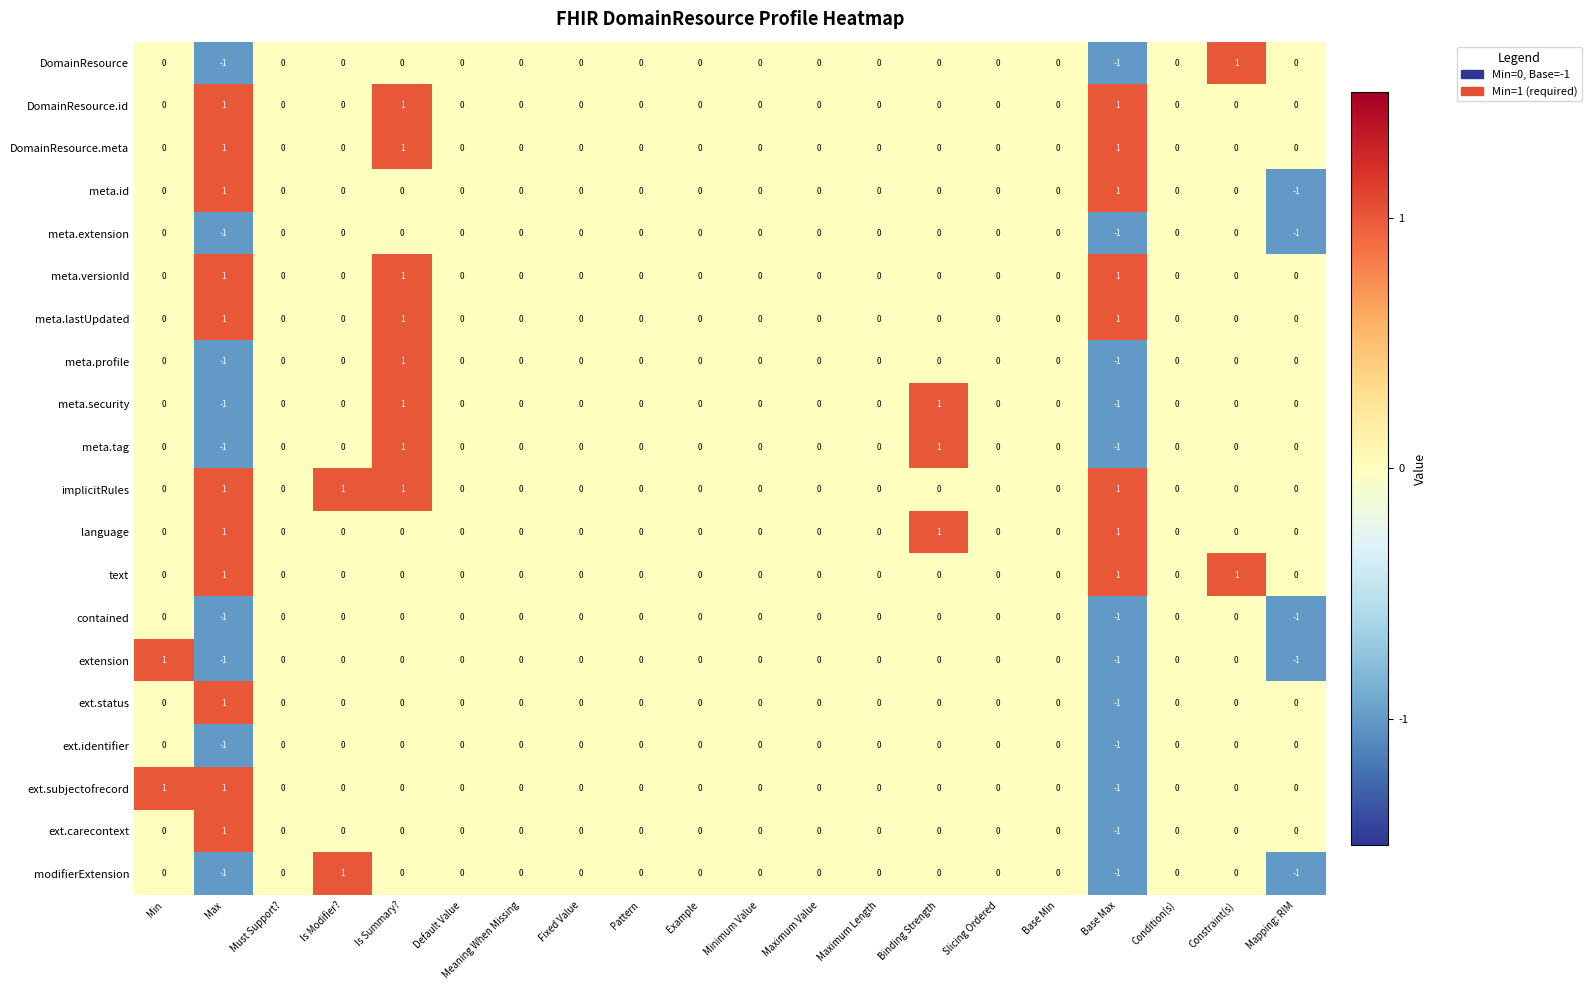

How many meta.tag values are between 0 and 1?

18